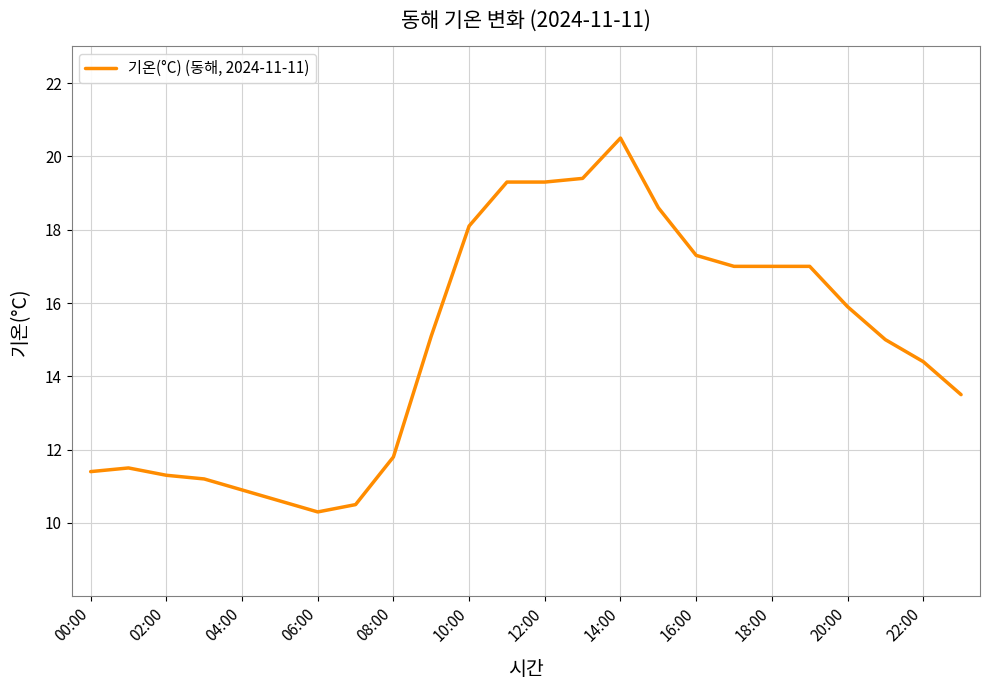

Reading left to right, list all the values displayed in this chart.

11.4	11.5	11.3	11.2	10.9	10.6	10.3	10.5	11.8	15.1	18.1	19.3	19.3	19.4	20.5	18.6	17.3	17.0	17.0	17.0	15.9	15.0	14.4	13.5